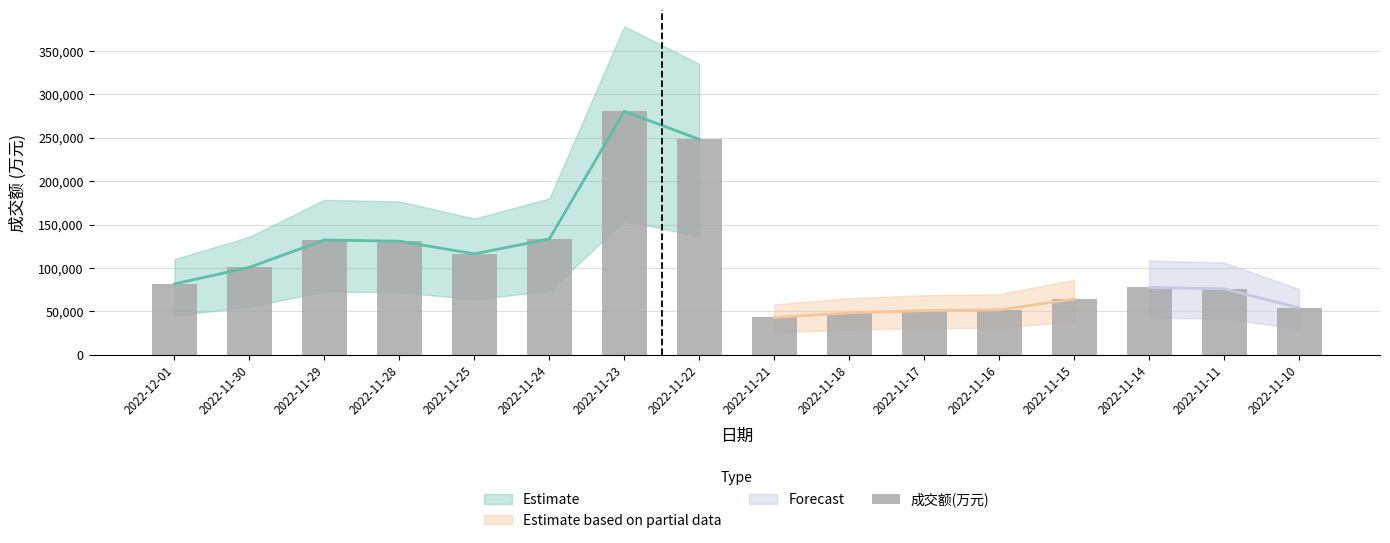

What is the minimum value shown in the chart?

42960